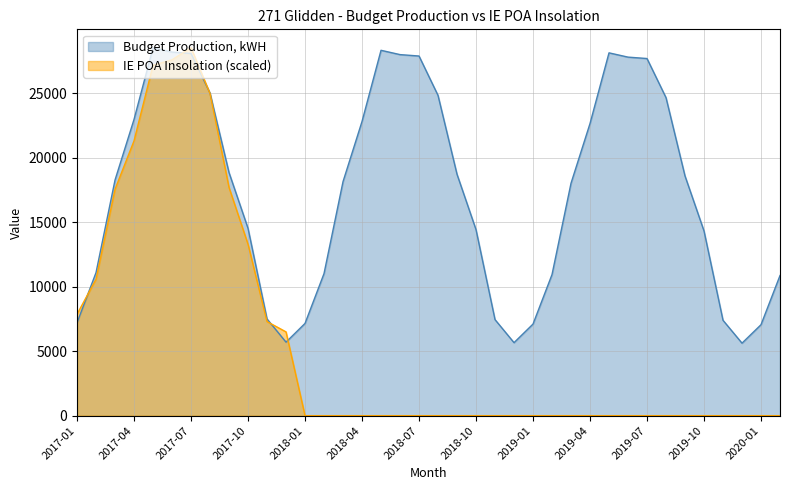

The IE POA Insolation series shows 10577.1 at 2017-02. True or false?

True